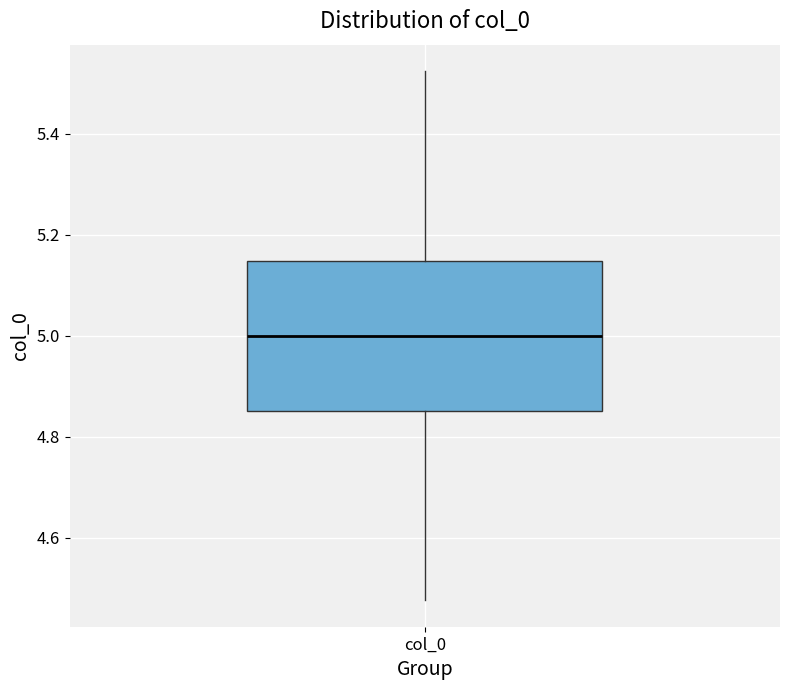

Where does the lower whisker of the box for col_0 end on the y-axis? The values are not printed on the chart, so give them approximately, as read against the axis.

4.48